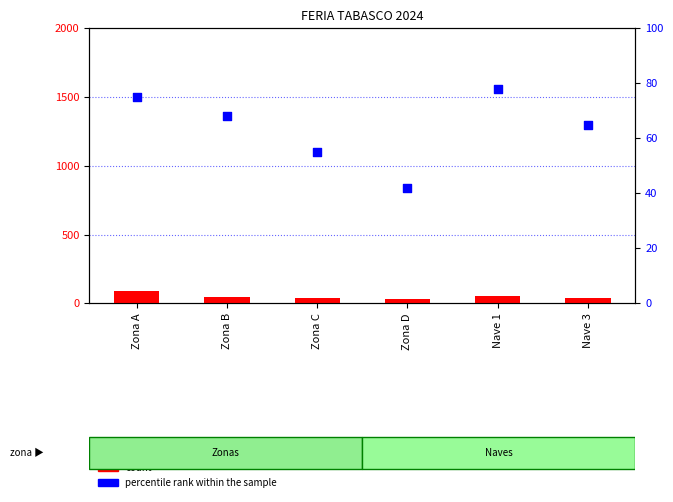

What are all the series names shown in the legend?

count, percentile rank within the sample